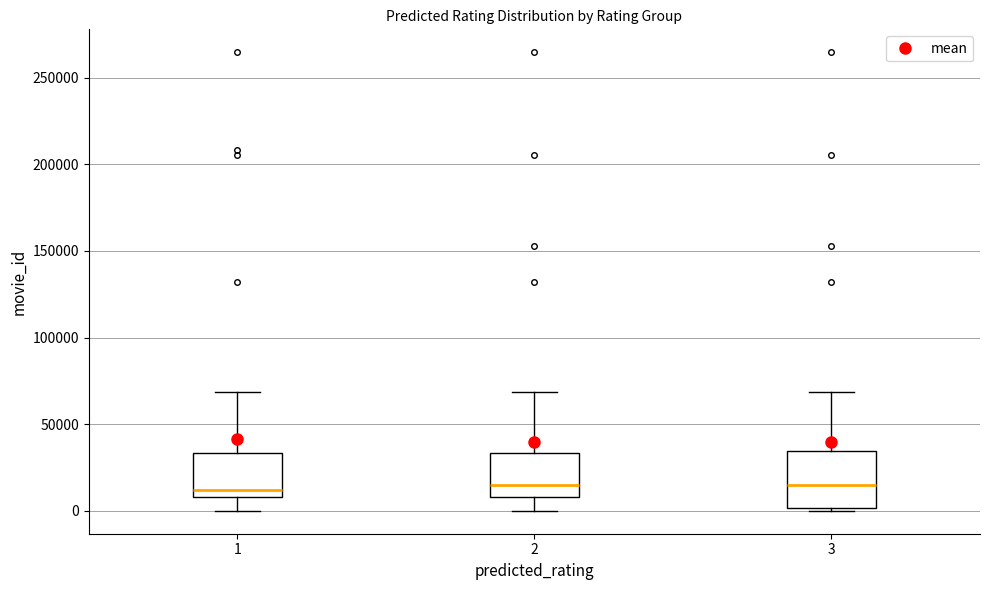

Which box is the tallest, from its lower edge to its upper edge?

3